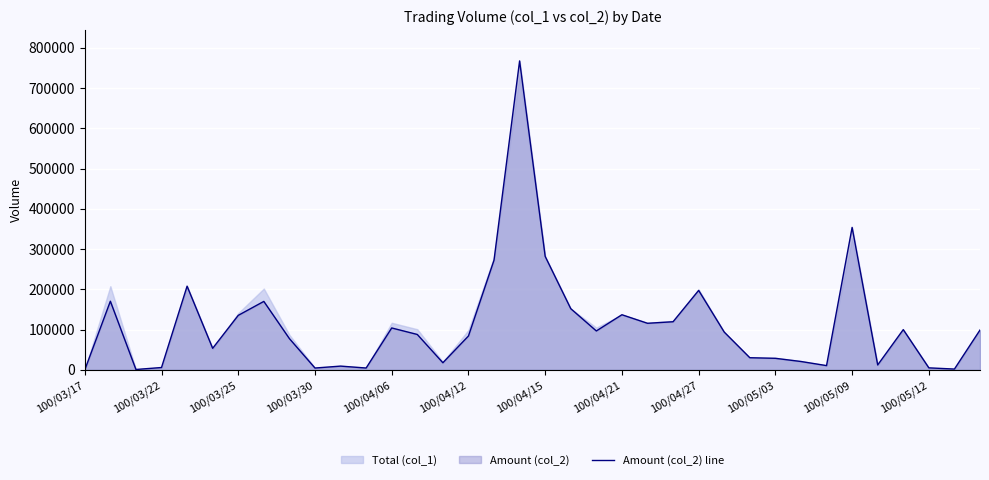

Read the value at 19, to the nearest 10.

152060